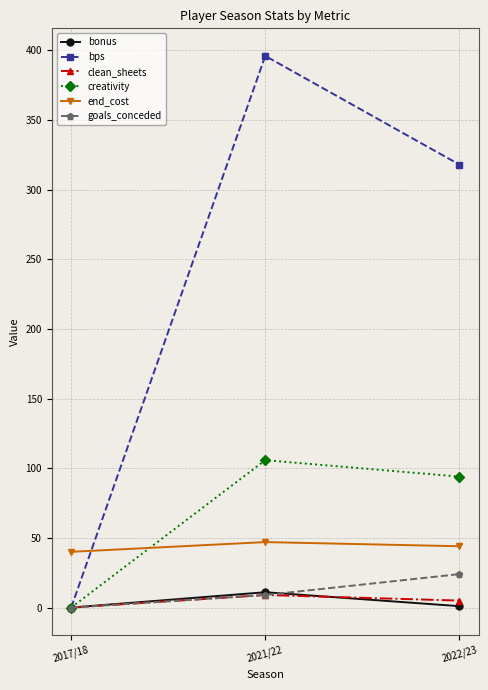

What is the value of the bonus point at the 2nd from the left?

11.0